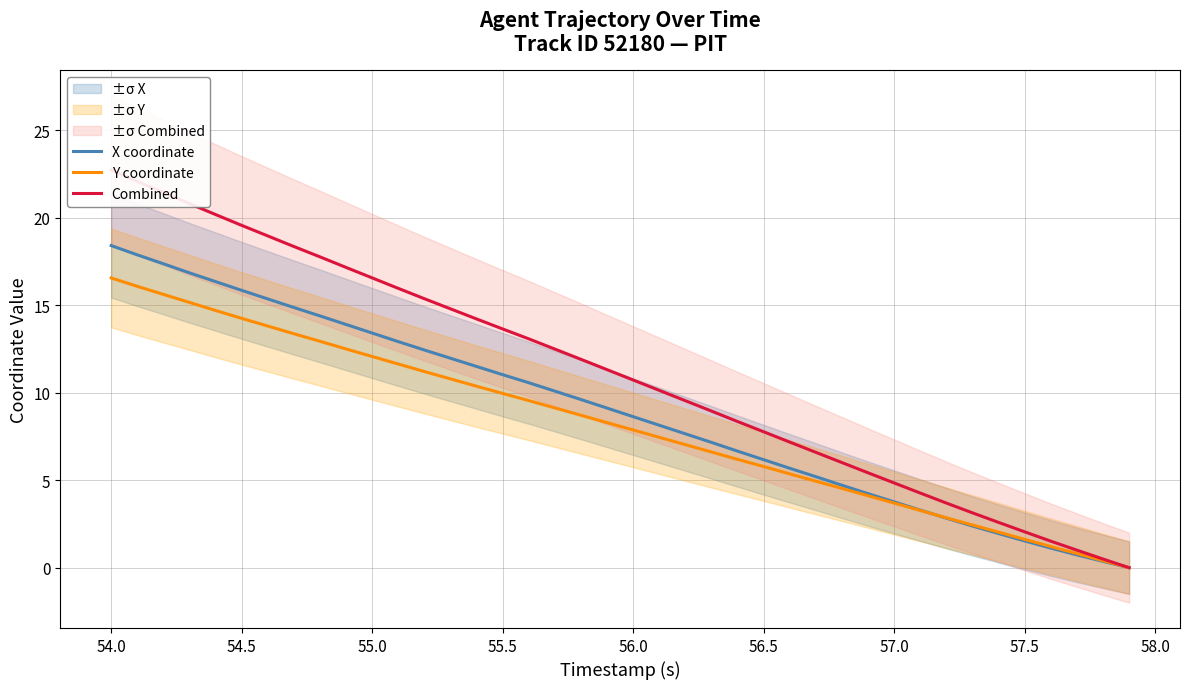

The value of X coordinate at 55.5 is 11.0. True or false?

True